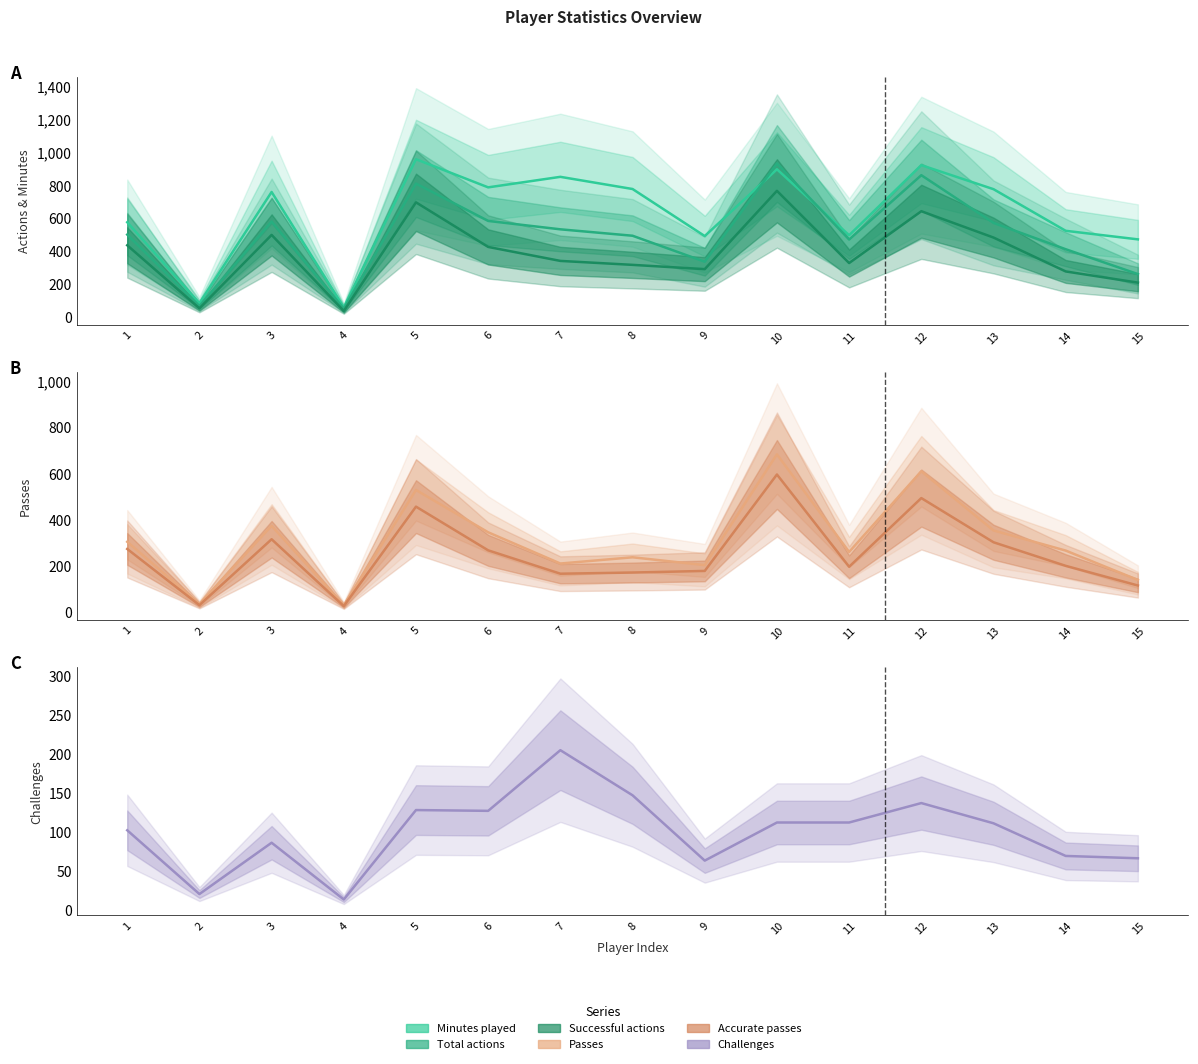

Reading right to left, transcribe all the data shown in this chart.

Minutes played: 473	525	778	924	498	899	493	779	853	789	960	59	761	85	577
Total actions: 262	413	573	863	472	934	337	495	534	585	812	52	581	68	502
Successful actions: 210	278	484	644	329	768	292	318	342	427	698	38	500	54	437
Passes: 140	267	354	610	261	683	204	238	211	346	529	31	374	36	305
Accurate passes: 116	201	303	494	197	596	179	172	167	268	457	27	316	31	274
Challenges: 66	69	111	137	112	112	63	147	205	127	128	13	86	20	102